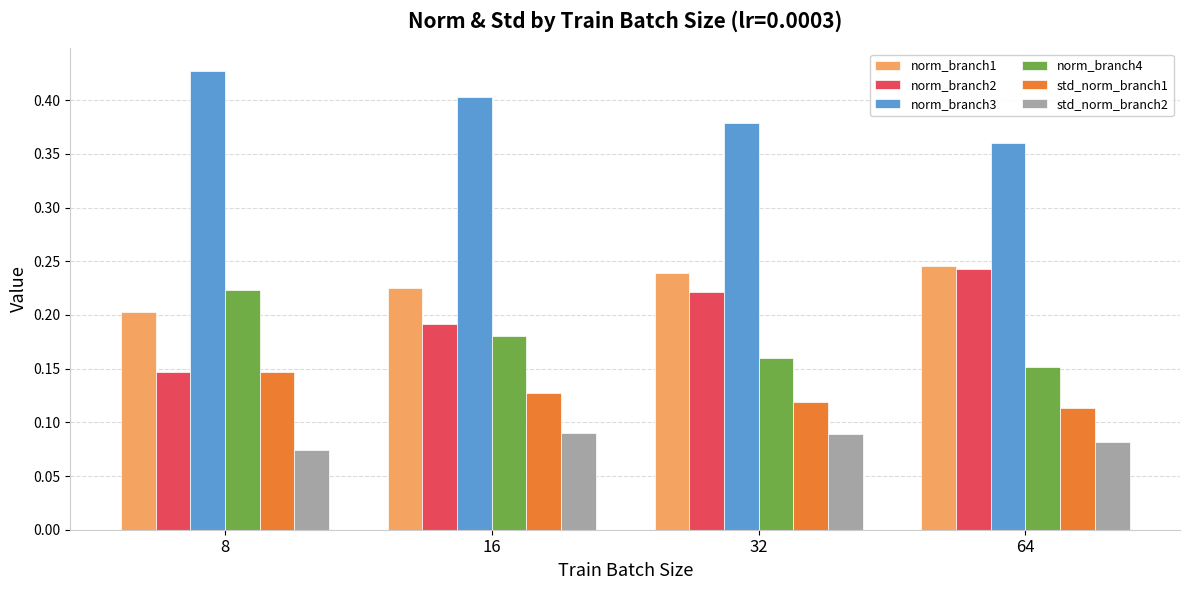

List the labels in order of std_norm_branch1 value, largest first.

8, 16, 32, 64